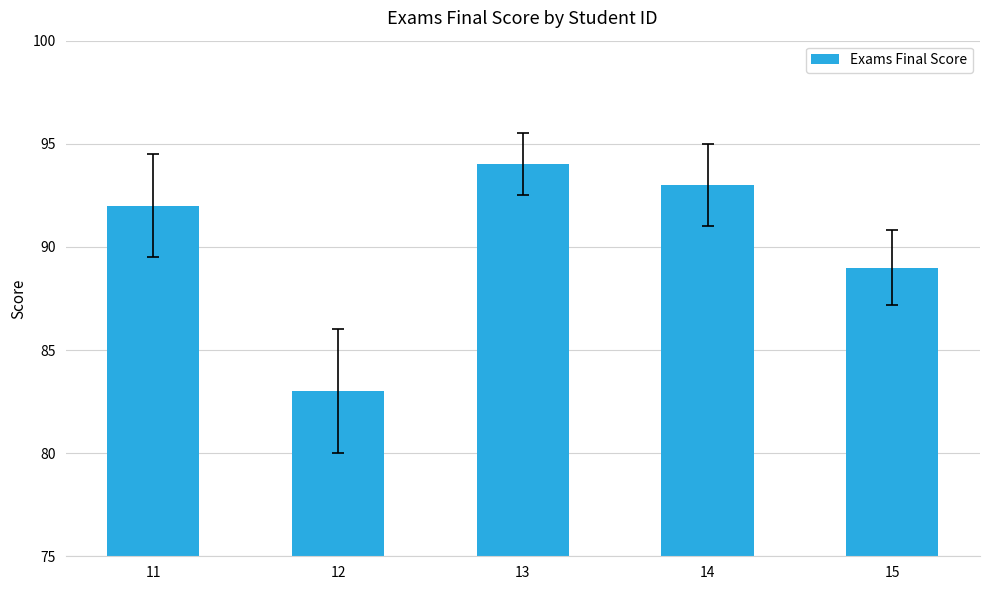

Which category has the highest value across all series?

13